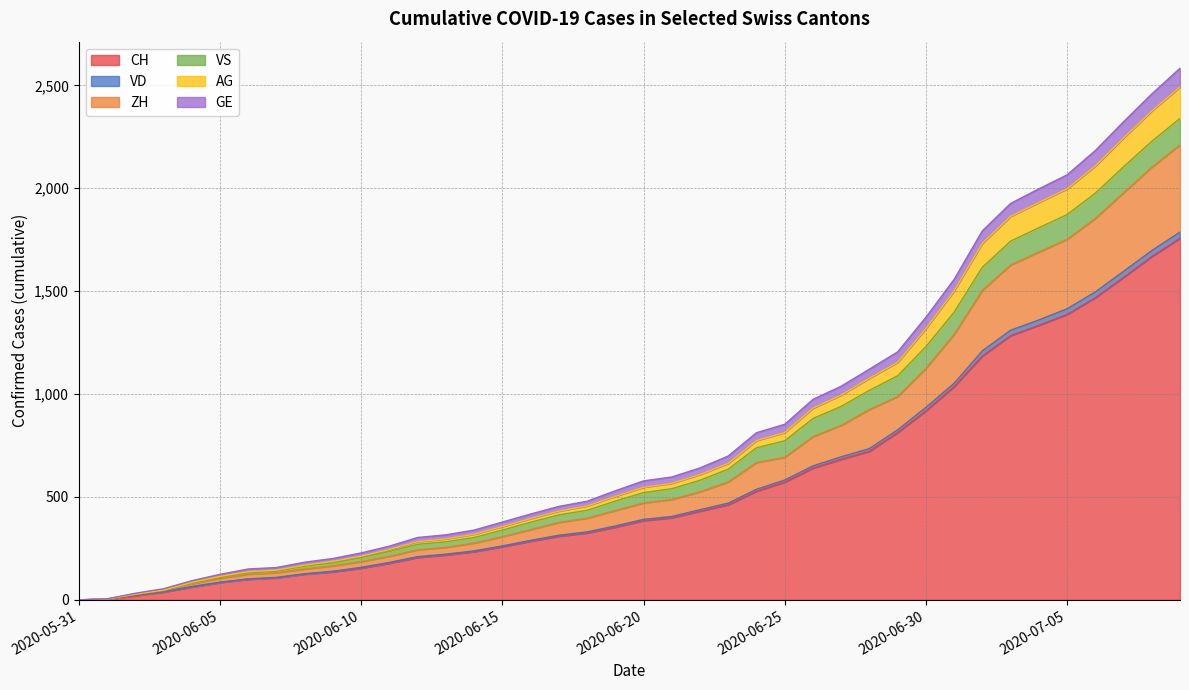

What are all the series names shown in the legend?

CH, VD, ZH, VS, AG, GE